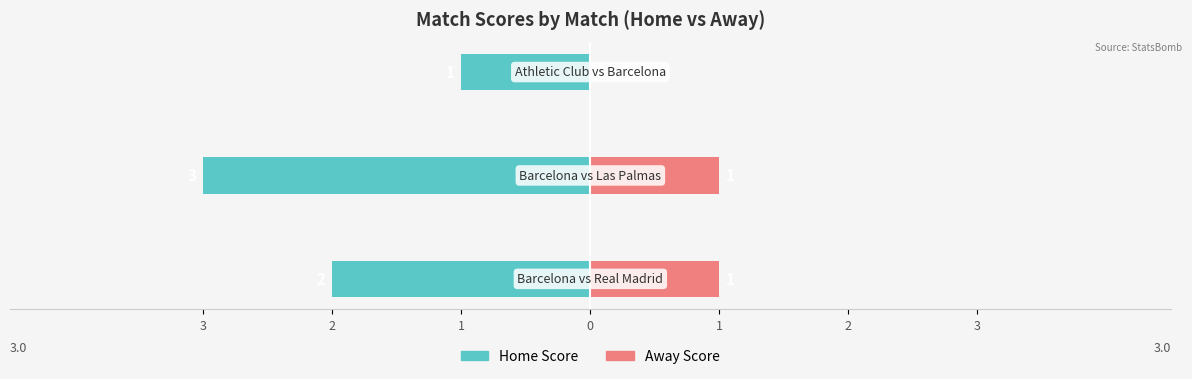

Reading left to right, what are all the values shown in this chart?

Home Score: -2	-3	-1
Away Score: 1	1	0